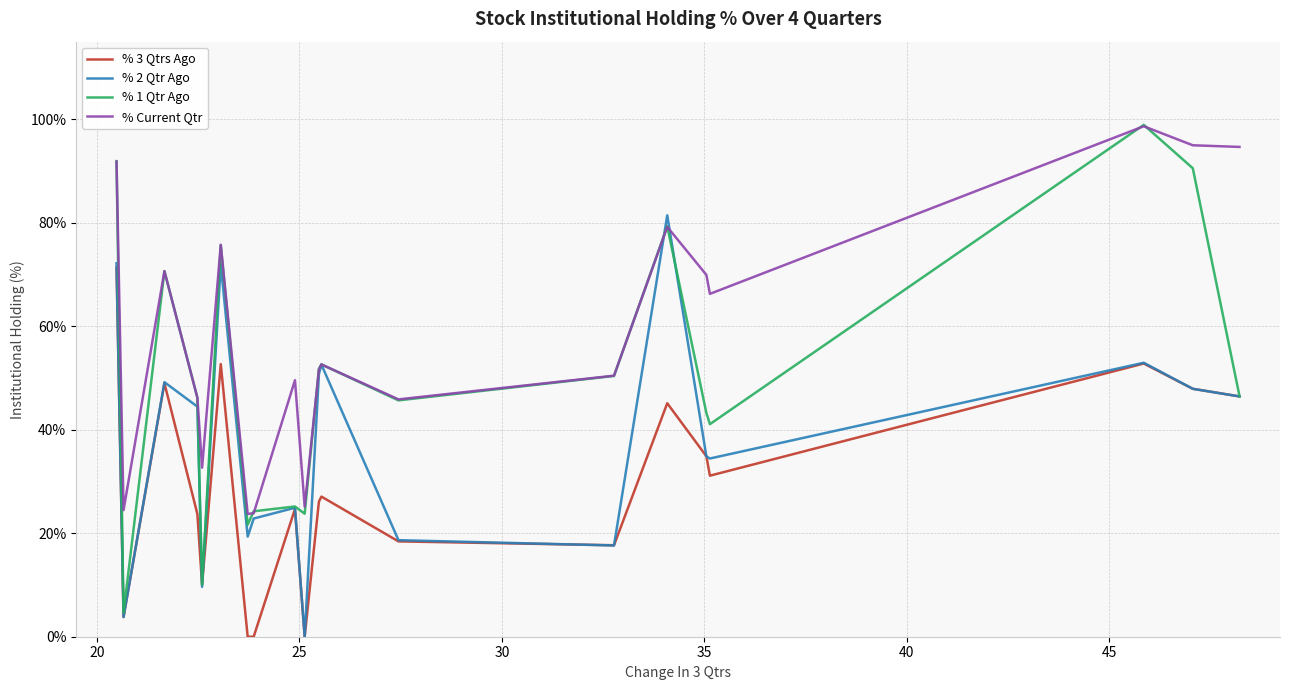

List the series in order of their overall mean, highest first.

% Current Qtr, % 1 Qtr Ago, % 2 Qtr Ago, % 3 Qtrs Ago